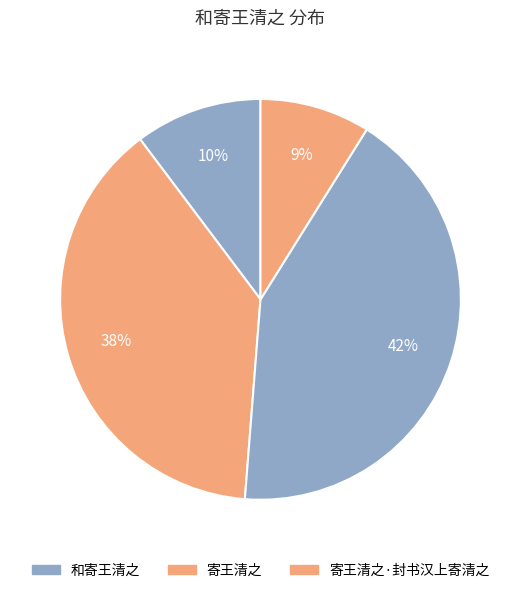

Count the number of slices in the pie.

4